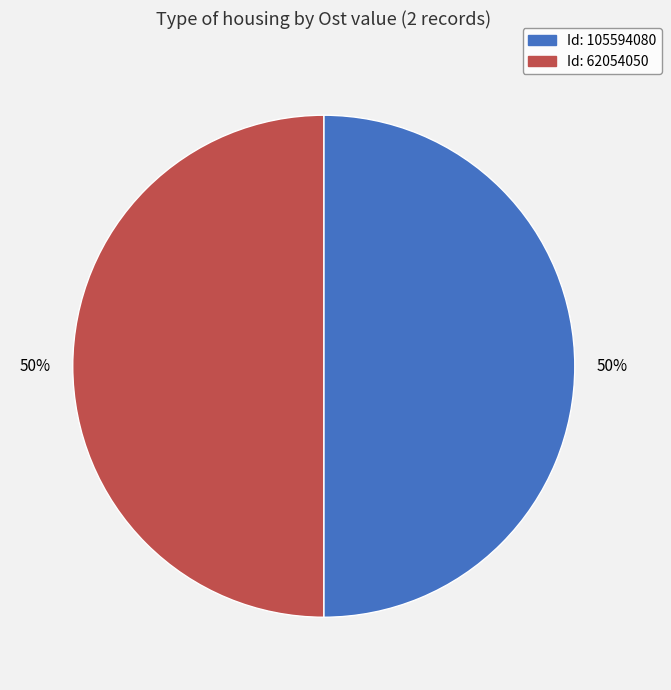

Combined, do Id: 105594080 and Id: 62054050 account for over 50%?

Yes